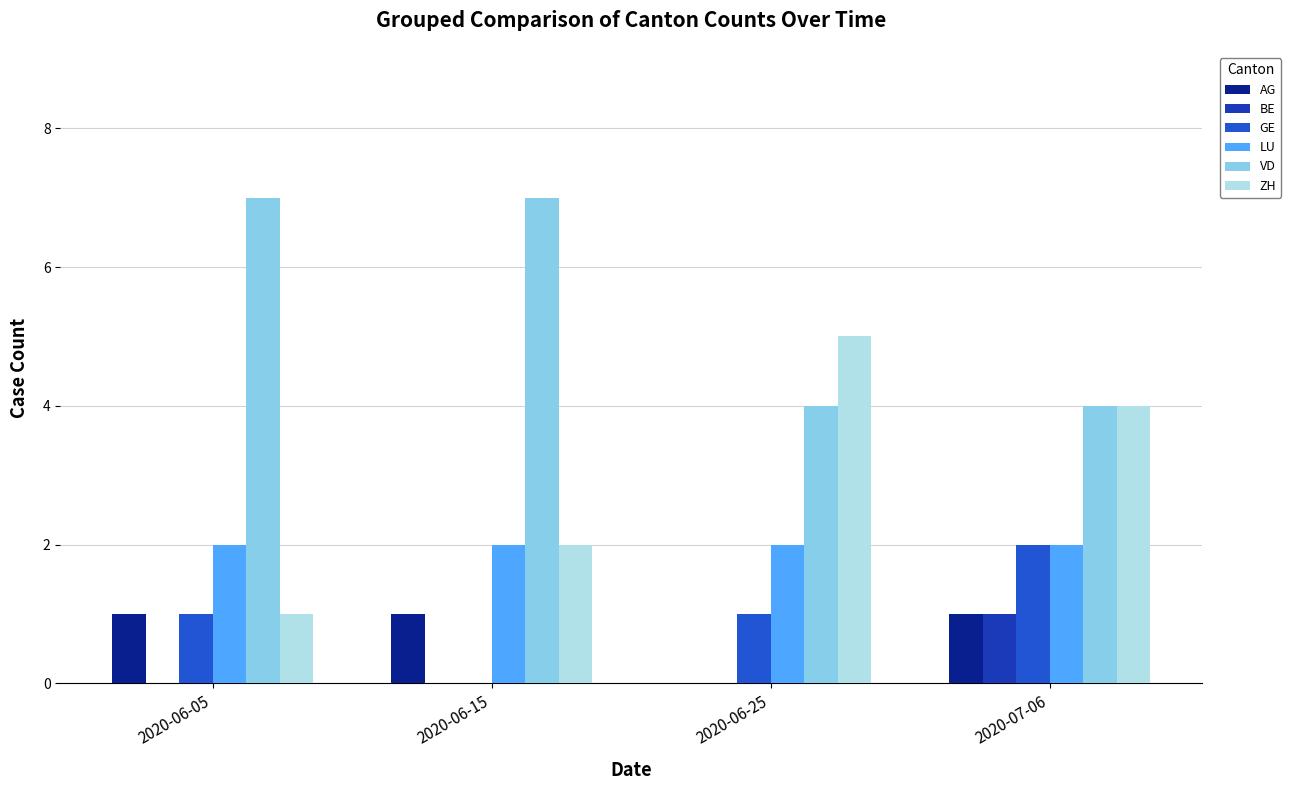

How many data points does each series have?

4